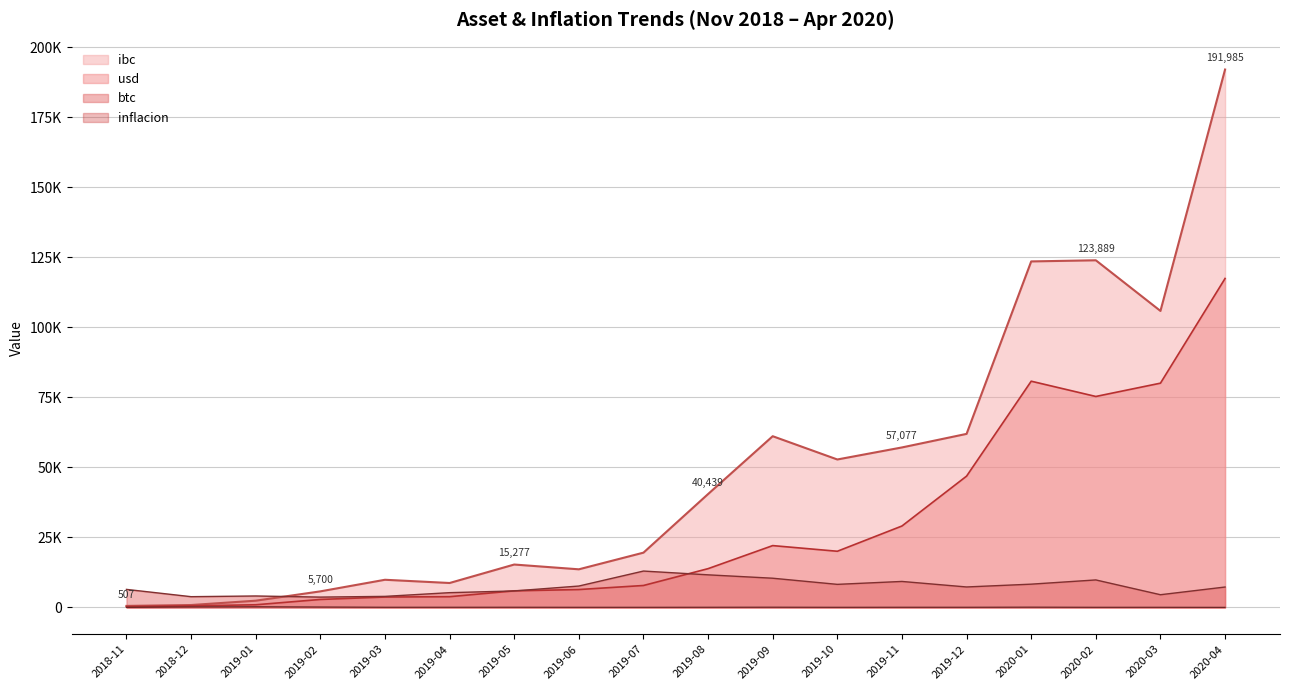

At how many categories does at least one series exceed 128522?

1